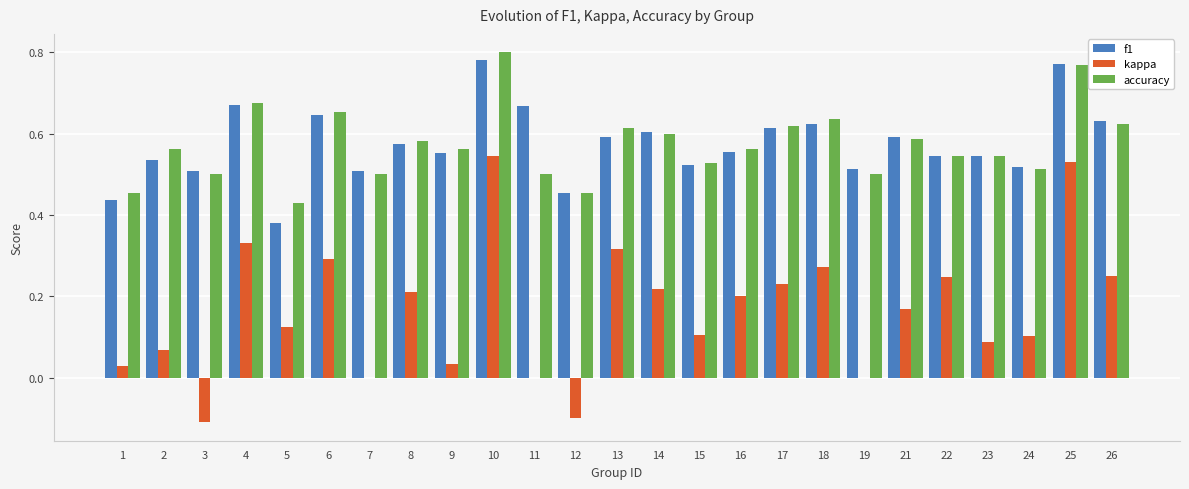

Is it true that f1 equals 1.0 at 9?

False